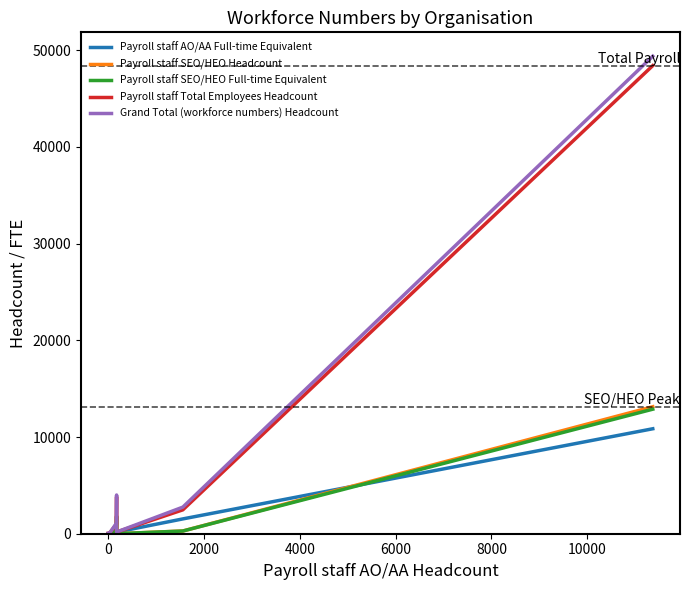

Count the number of data series in this chart.

5